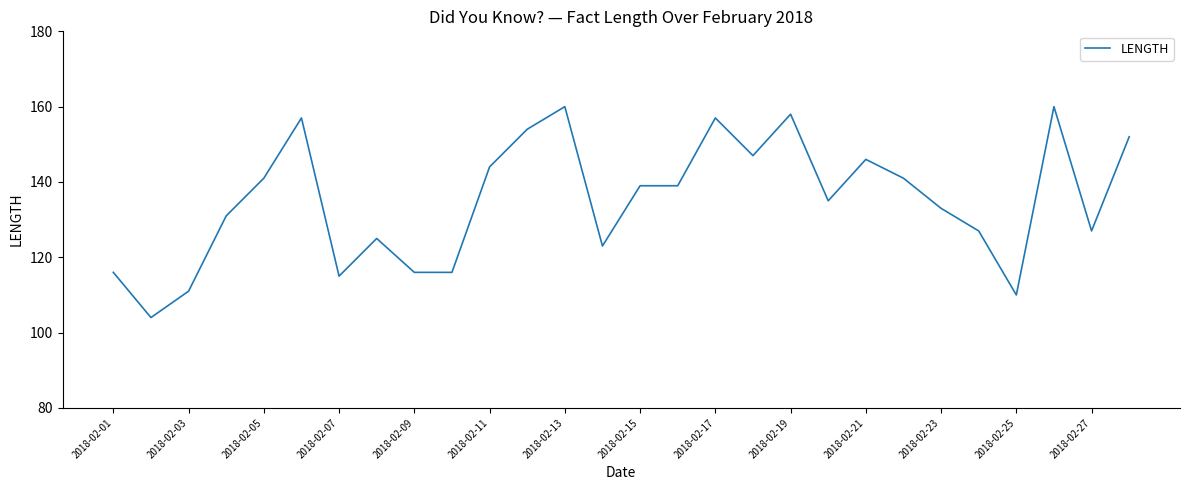

What is the smallest value displayed?

104